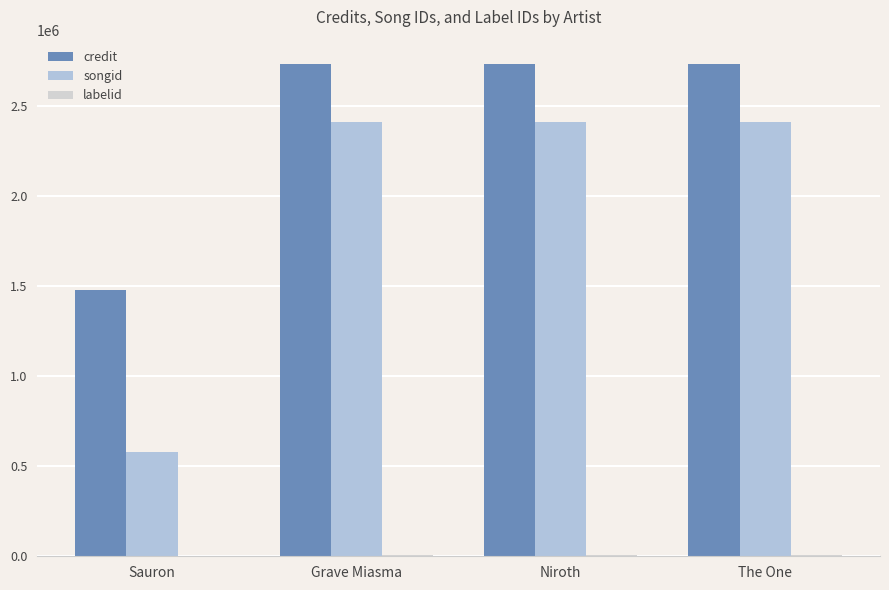

What value does the credit series have at Grave Miasma?

2729227